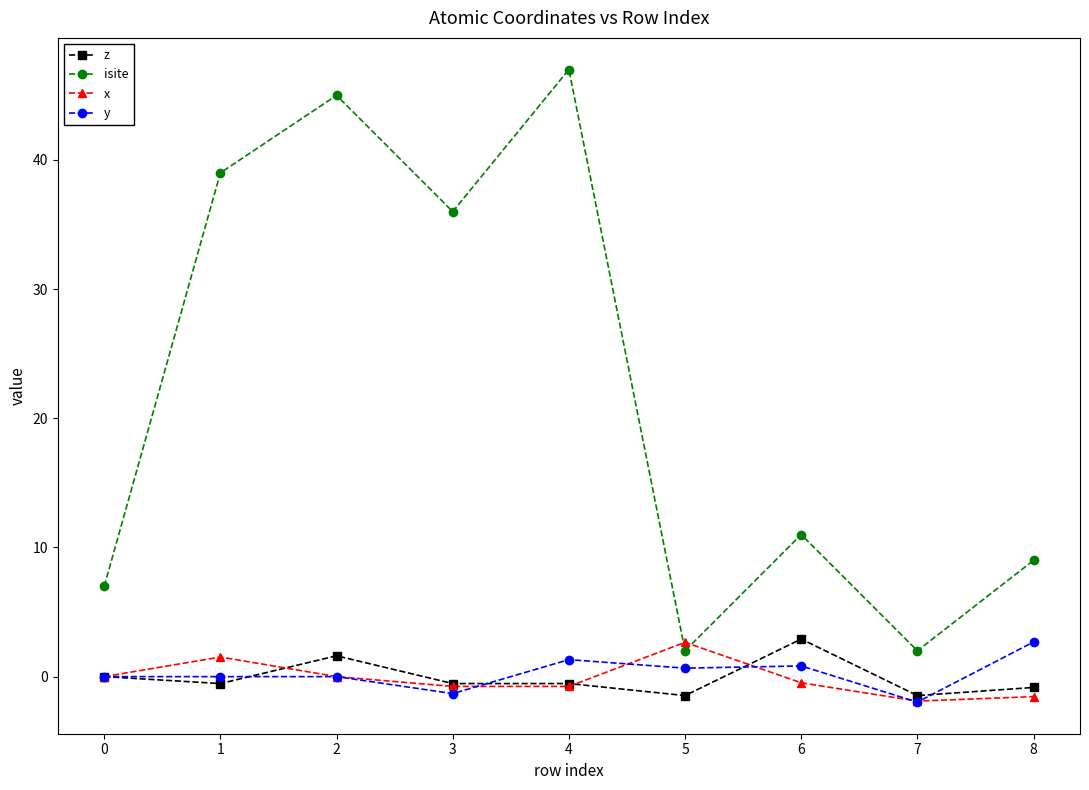

At which category does z reach its first local peak?

2